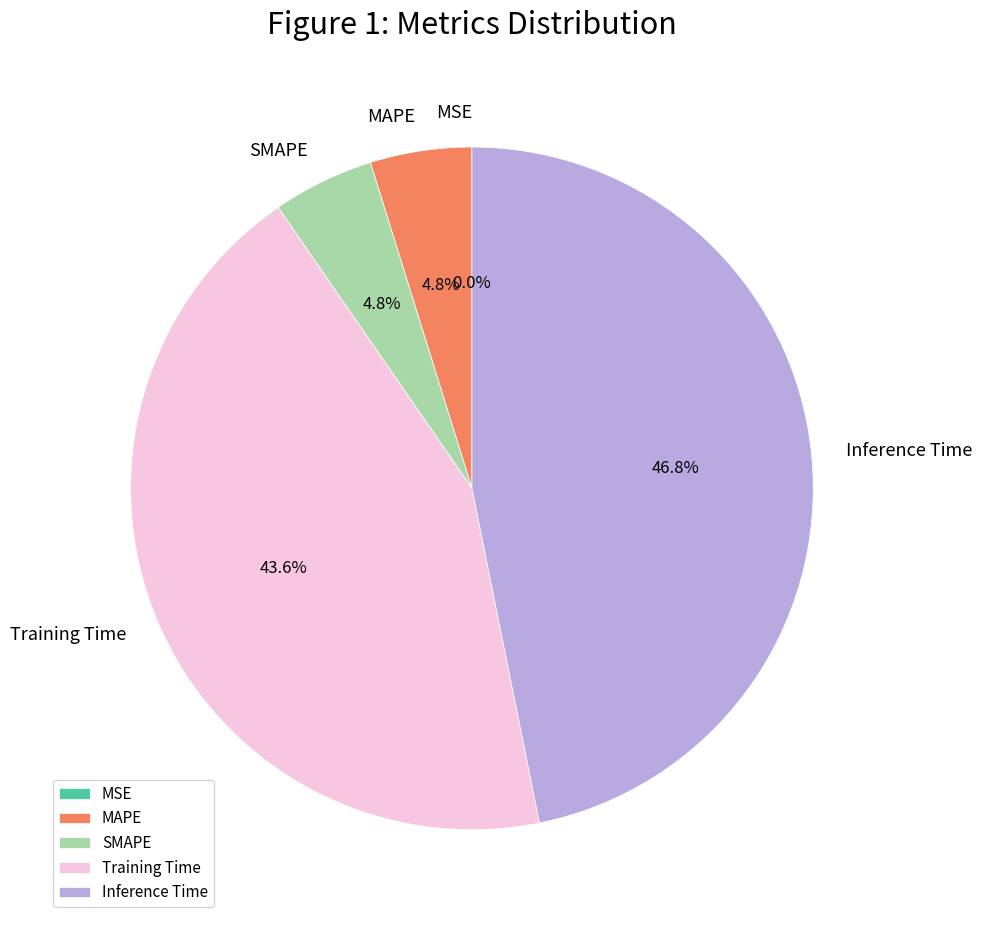

What percentage do SMAPE and MAPE together represent?

9.6%